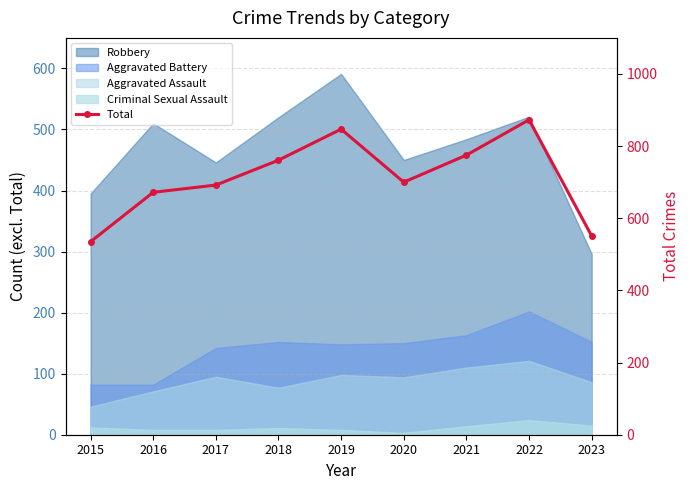

What is the change in value from 2017 to 2021?

+83